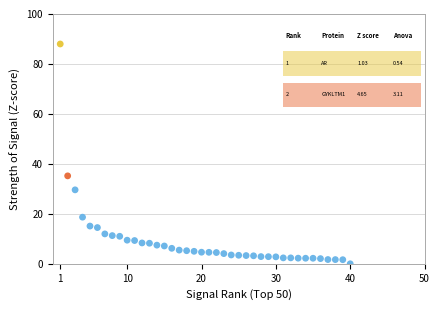

What is the range of X values (max minus min)?

39.0